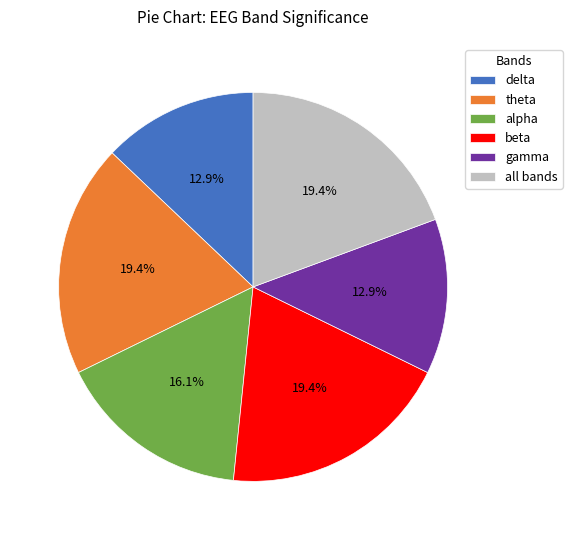

What percentage is NOT represented by all bands?

80.6%